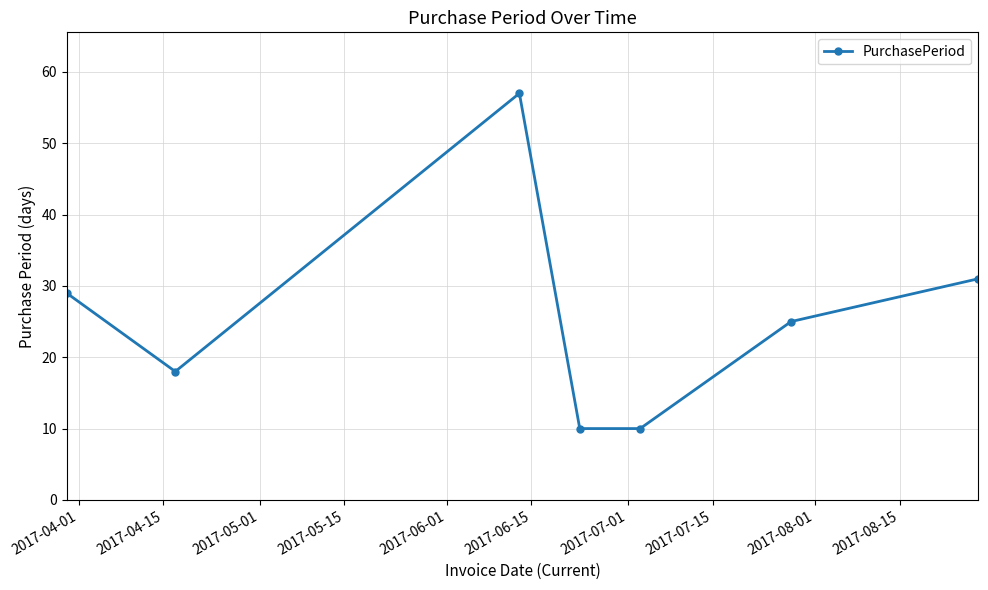

Reading right to left, what are all the values shown in this chart?

31	25	10	10	57	18	29